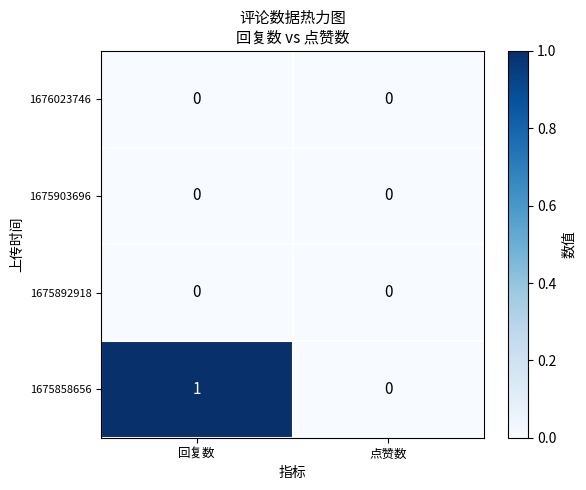

Reading left to right, what are all the values shown in this chart?

1676023746: 回复数=0	点赞数=0
1675903696: 回复数=0	点赞数=0
1675892918: 回复数=0	点赞数=0
1675858656: 回复数=1	点赞数=0